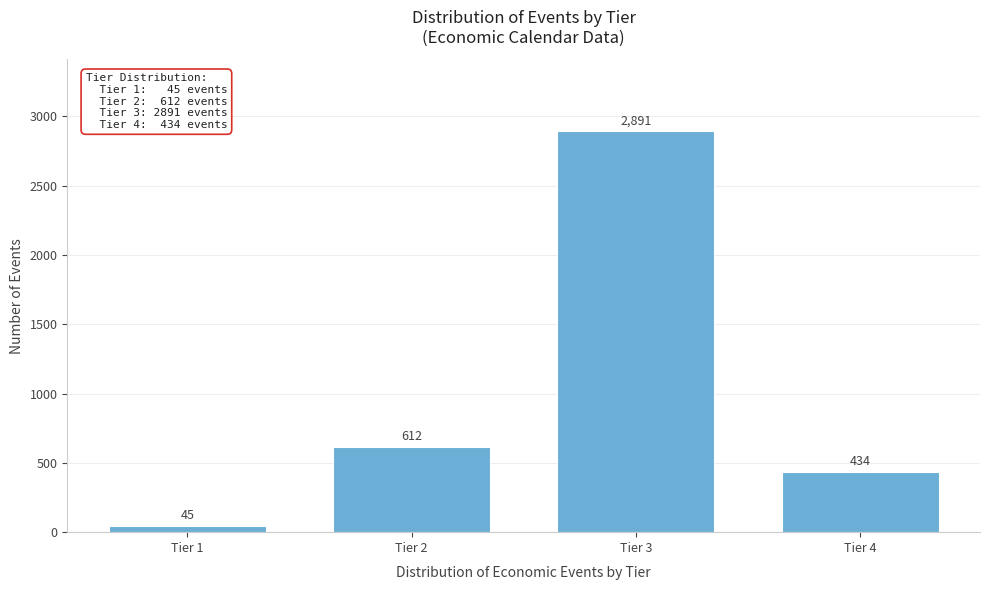

Reading left to right, extract all data points from this chart.

Tier 1=45	Tier 2=612	Tier 3=2891	Tier 4=434